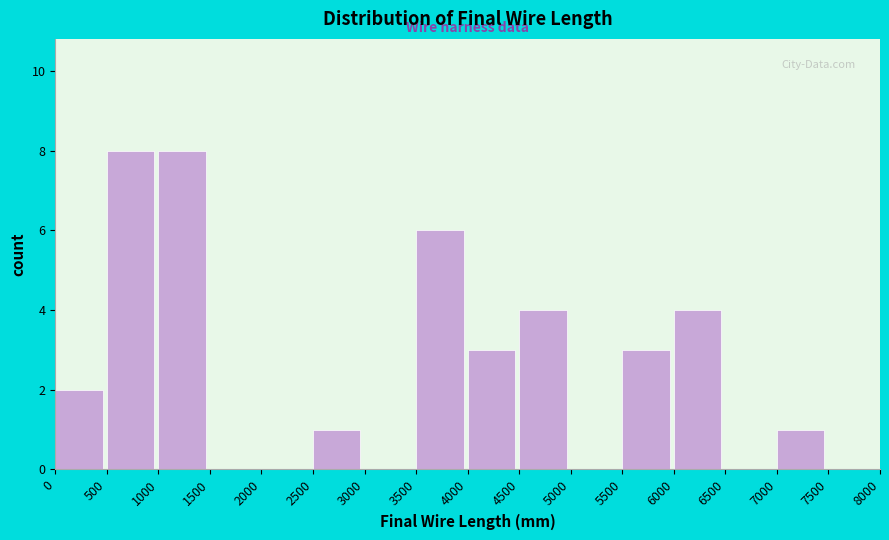

How tall is the bar that spans 1000 to 1500 on the x-axis? The values are not printed on the chart, so give them approximately, as read against the axis.

8